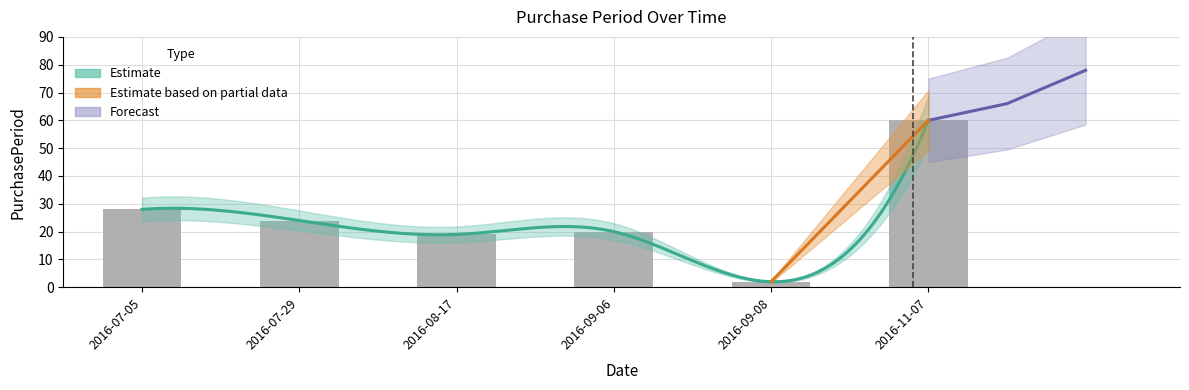

Is it true that the value at 2016-11-07 is 60?

True